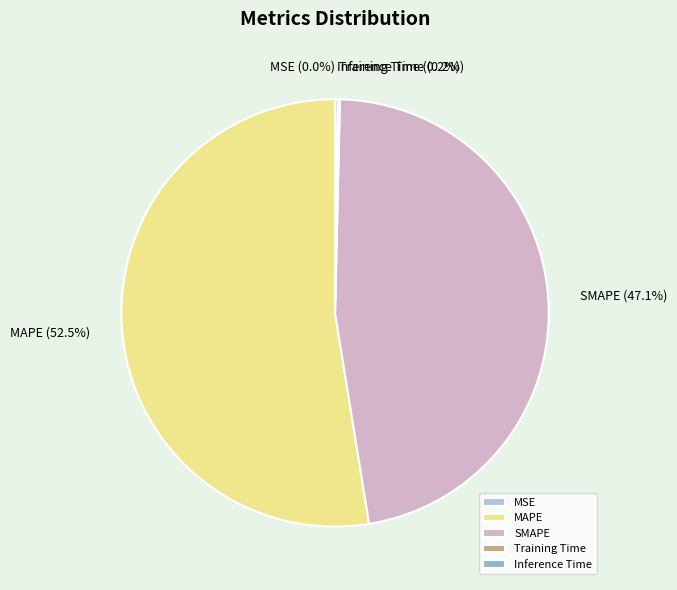

Is it true that SMAPE is 47% of the pie?

True